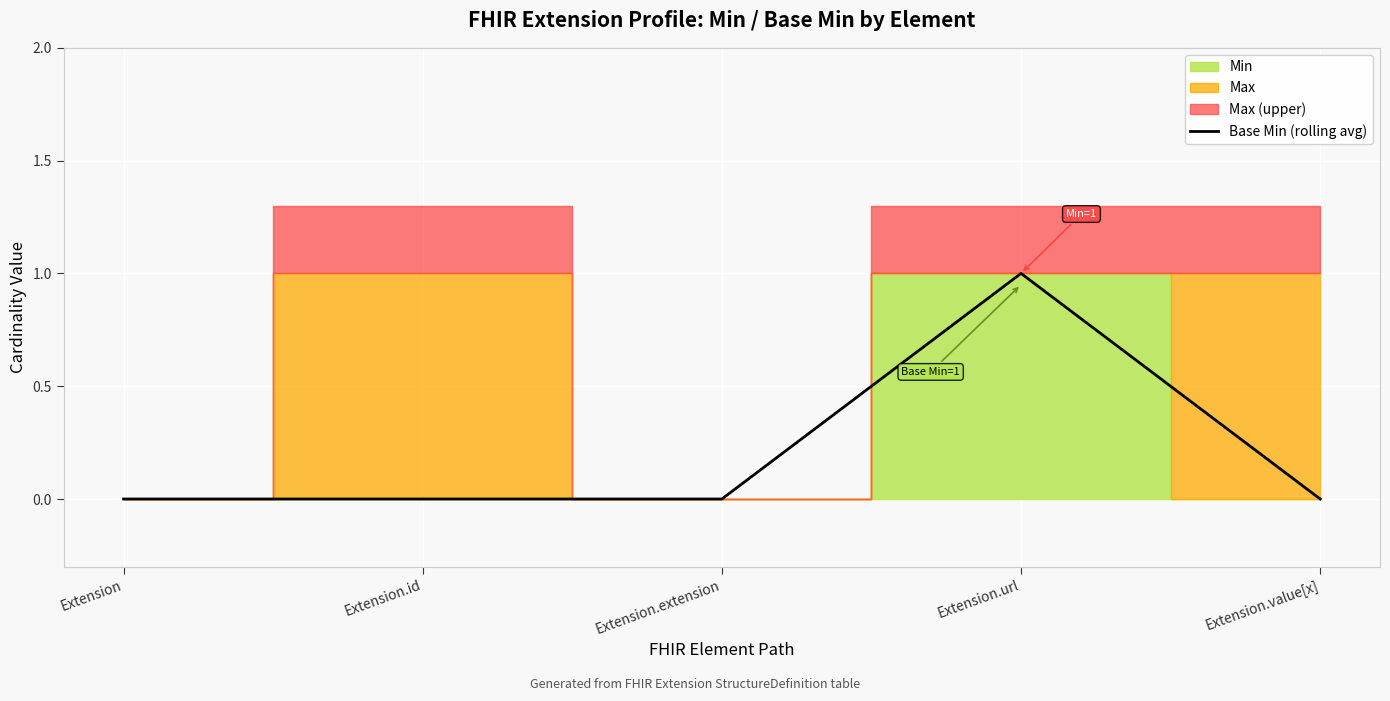

What is the sum of all values?

1